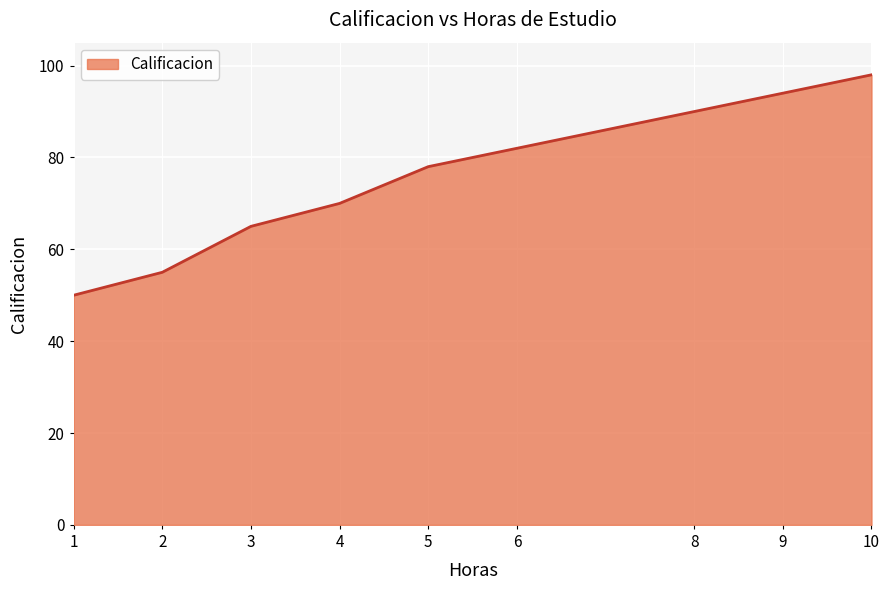

What value does the data have at 10?

98